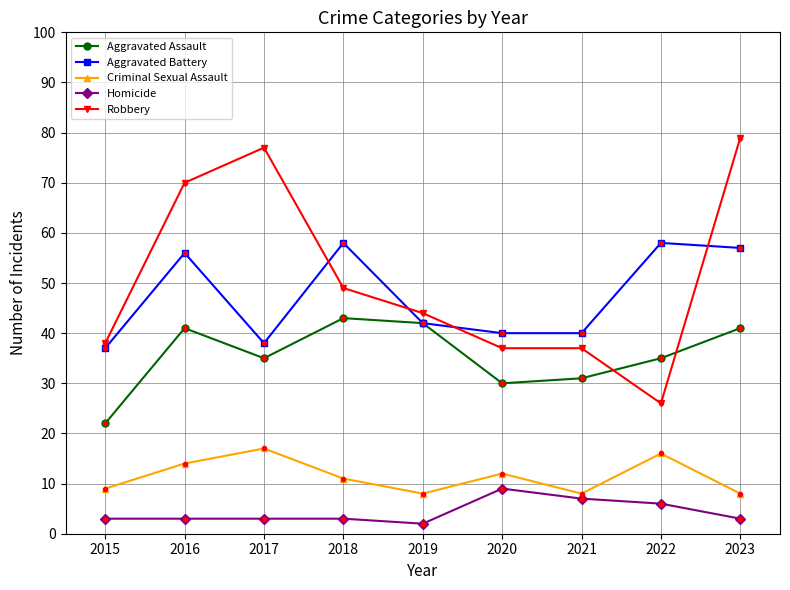

True or false: Homicide and Robbery intersect in this chart.

False